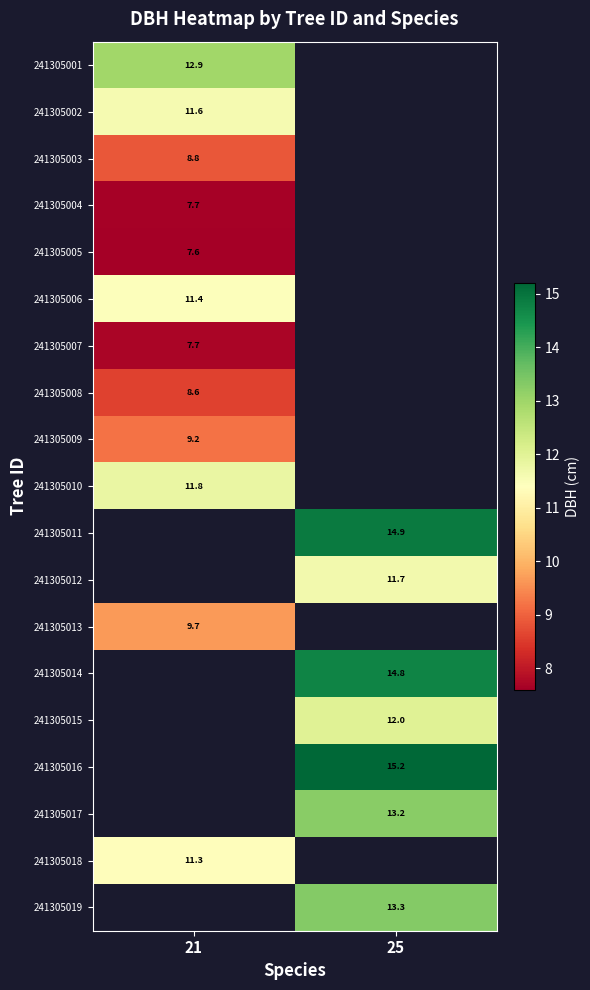

How many series are shown in this chart?

19